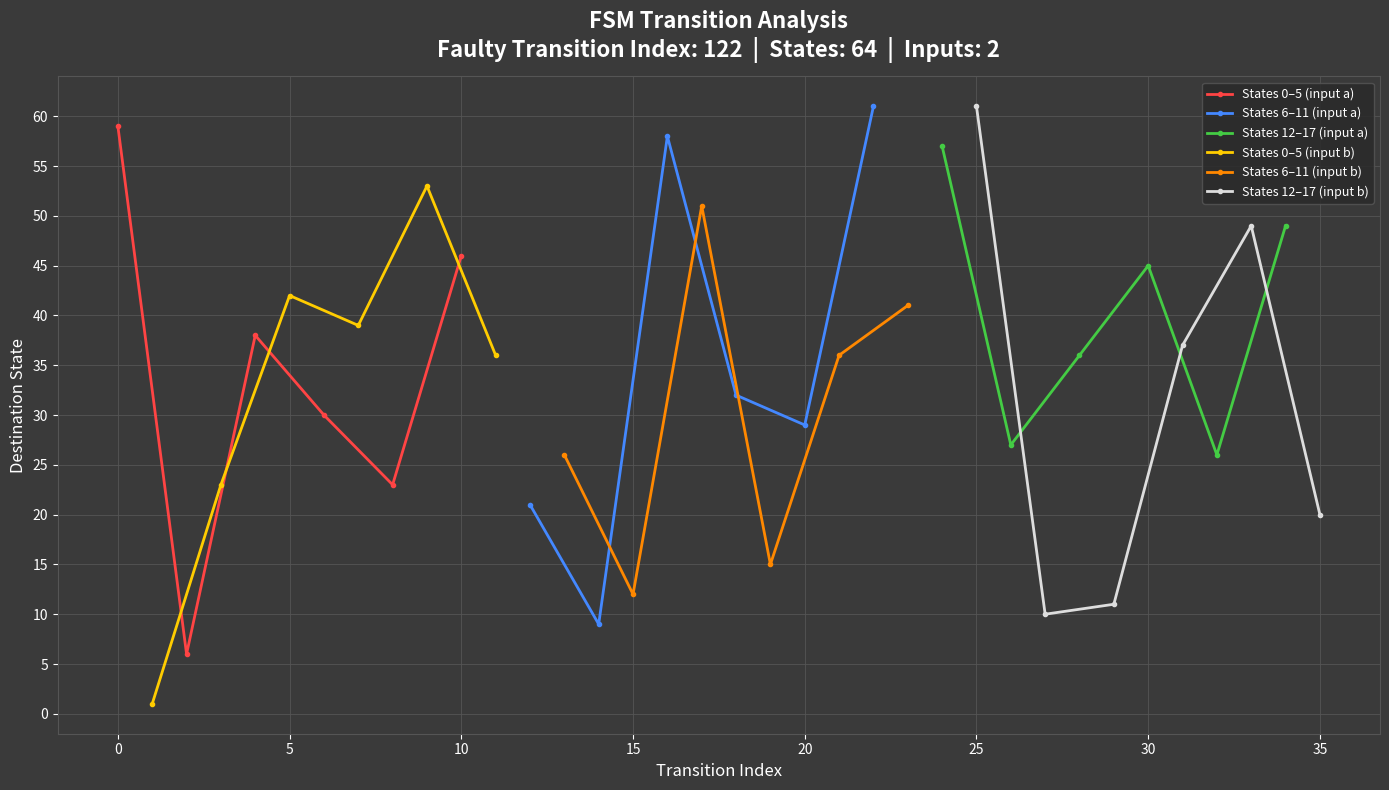

Which series has the largest range (max minus min)?

States 0–5 (input a)